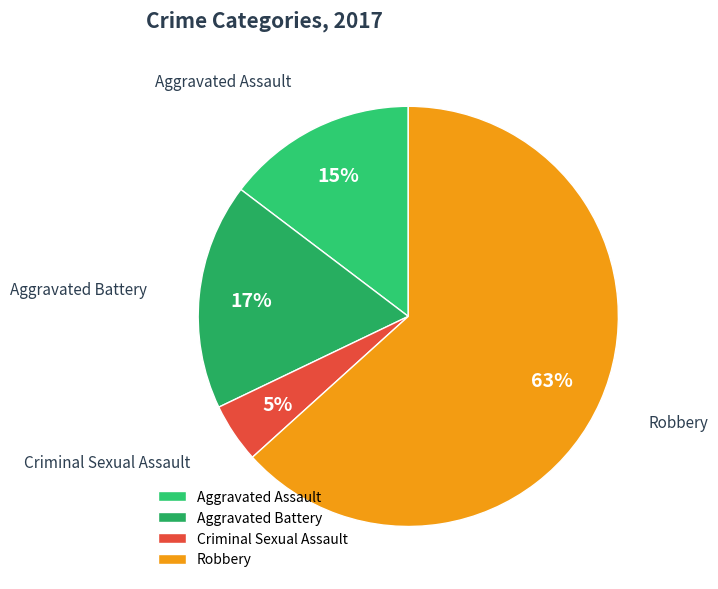

Is it true that Aggravated Assault is 2% of the pie?

False